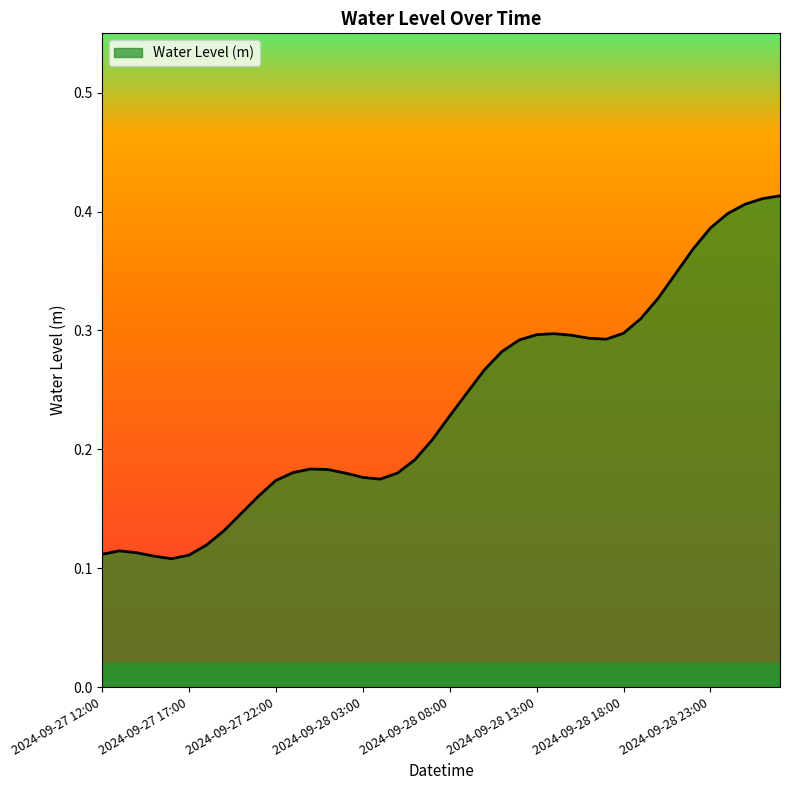

What is the label of the 29th point from the right?

2024-09-27 23:00